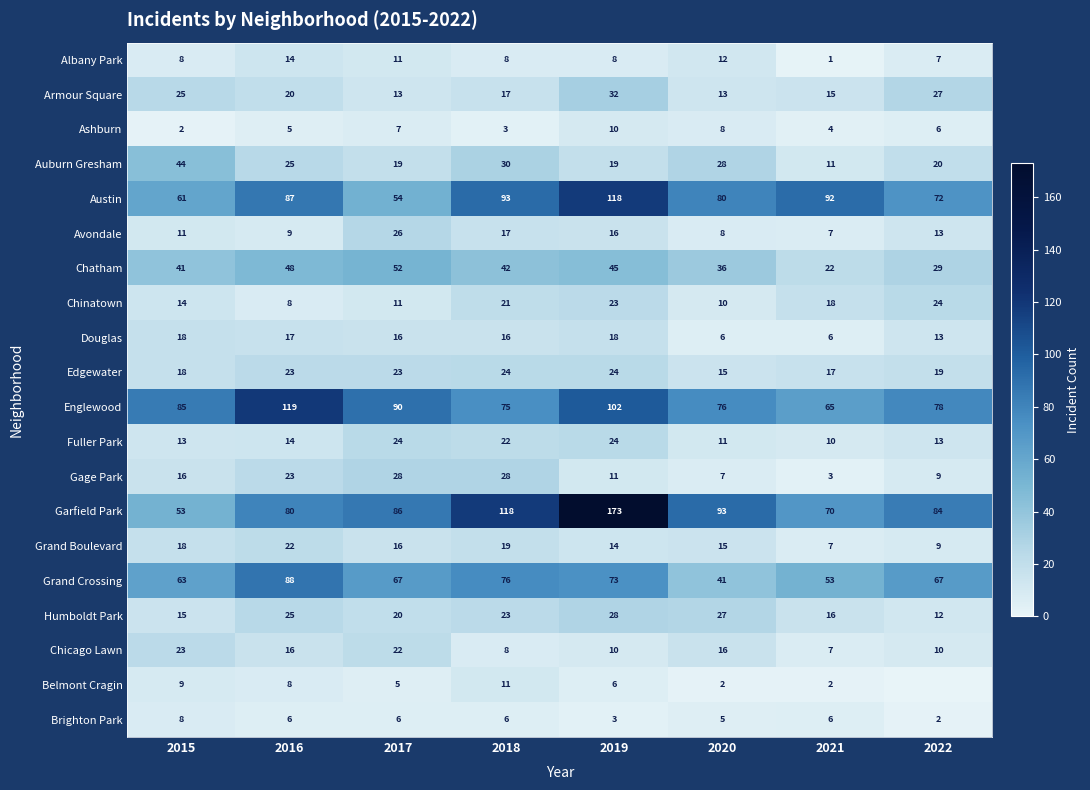

What is the total value across all series at 2022?

514